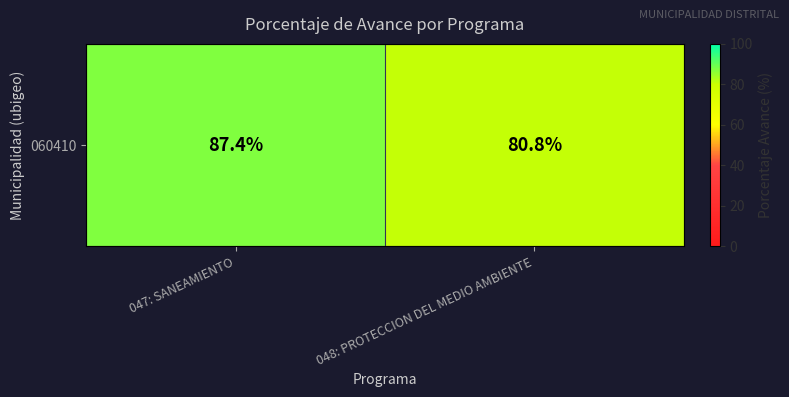

What is the minimum value shown in the chart?

80.8